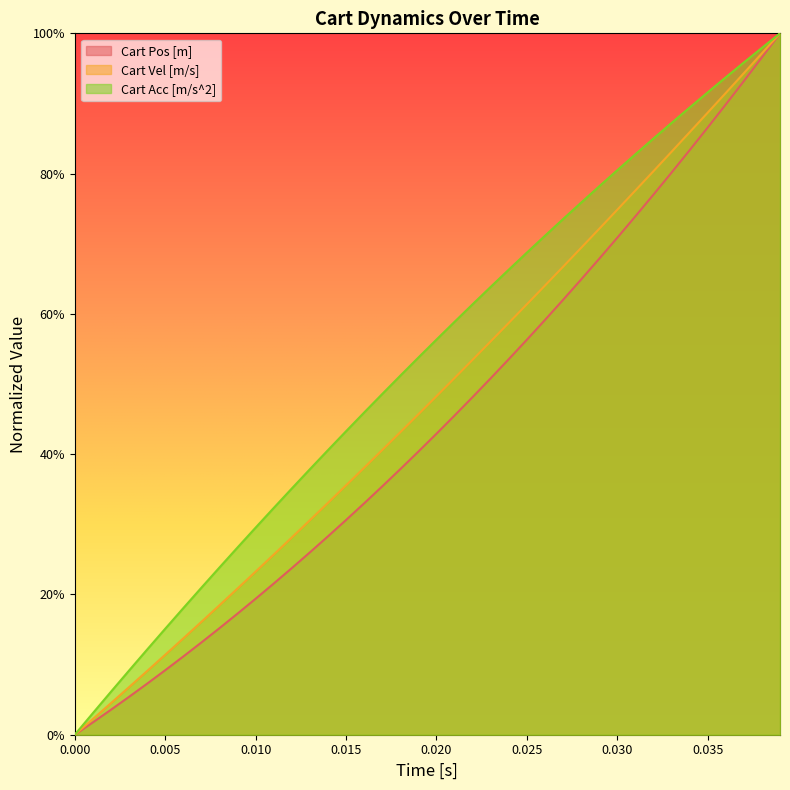

Reading left to right, extract all data points from this chart.

Cart Pos [m]: 0.0	0.0	0.0	0.1	0.1	0.1	0.1	0.1	0.2	0.2	0.2	0.2	0.2	0.3	0.3	0.3	0.3	0.4	0.4	0.4	0.4	0.5	0.5	0.5	0.5	0.6	0.6	0.6	0.6	0.7	0.7	0.7	0.8	0.8	0.8	0.9	0.9	0.9	1.0	1.0
Cart Vel [m/s]: 0.0	0.0	0.0	0.1	0.1	0.1	0.1	0.2	0.2	0.2	0.2	0.3	0.3	0.3	0.3	0.4	0.4	0.4	0.4	0.5	0.5	0.5	0.5	0.6	0.6	0.6	0.6	0.7	0.7	0.7	0.7	0.8	0.8	0.8	0.9	0.9	0.9	0.9	1.0	1.0
Cart Acc [m/s^2]: 0.0	0.0	0.1	0.1	0.1	0.2	0.2	0.2	0.2	0.3	0.3	0.3	0.4	0.4	0.4	0.4	0.5	0.5	0.5	0.5	0.6	0.6	0.6	0.6	0.7	0.7	0.7	0.7	0.8	0.8	0.8	0.8	0.8	0.9	0.9	0.9	0.9	1.0	1.0	1.0